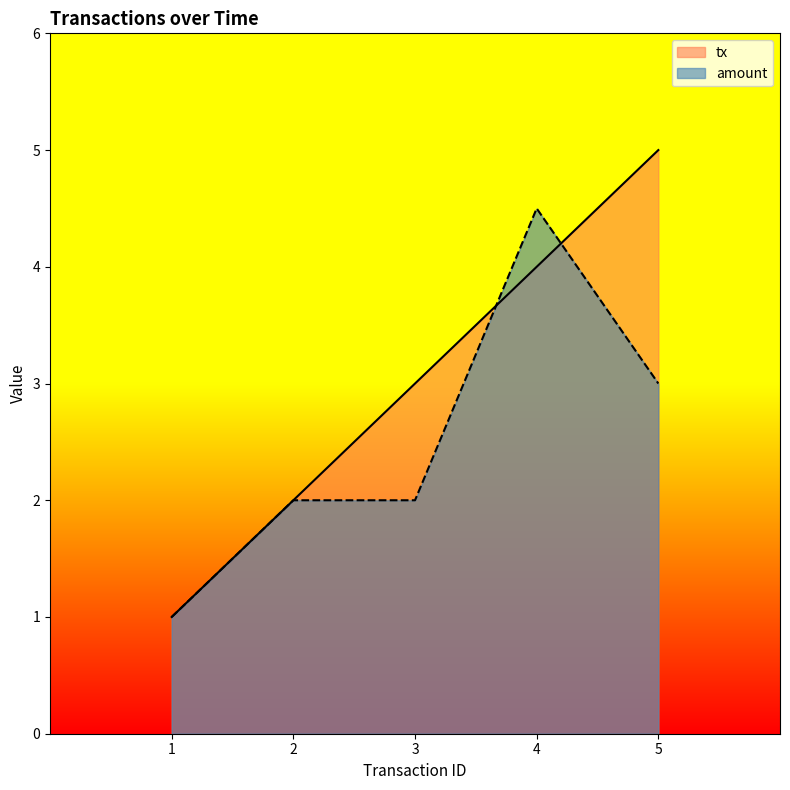

Reading left to right, list all the values displayed in this chart.

tx: 1.0	2.0	3.0	4.0	5.0
amount: 1.0	2.0	2.0	4.5	3.0